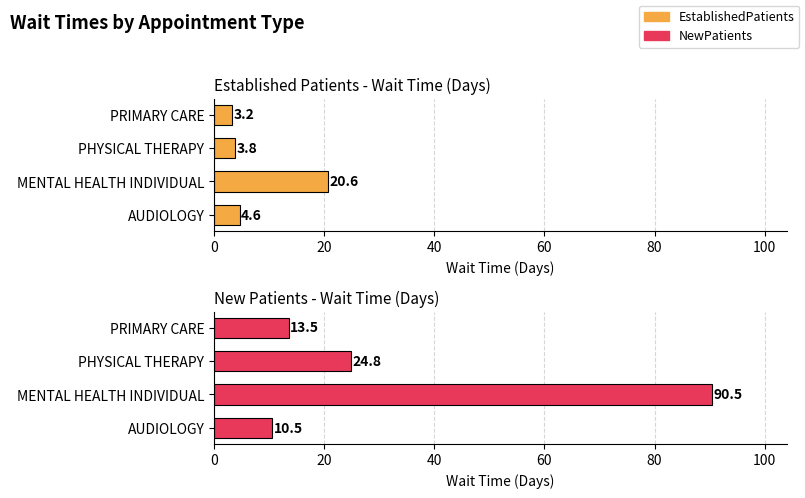

The NewPatients series shows 9.2 at PRIMARY CARE. True or false?

False